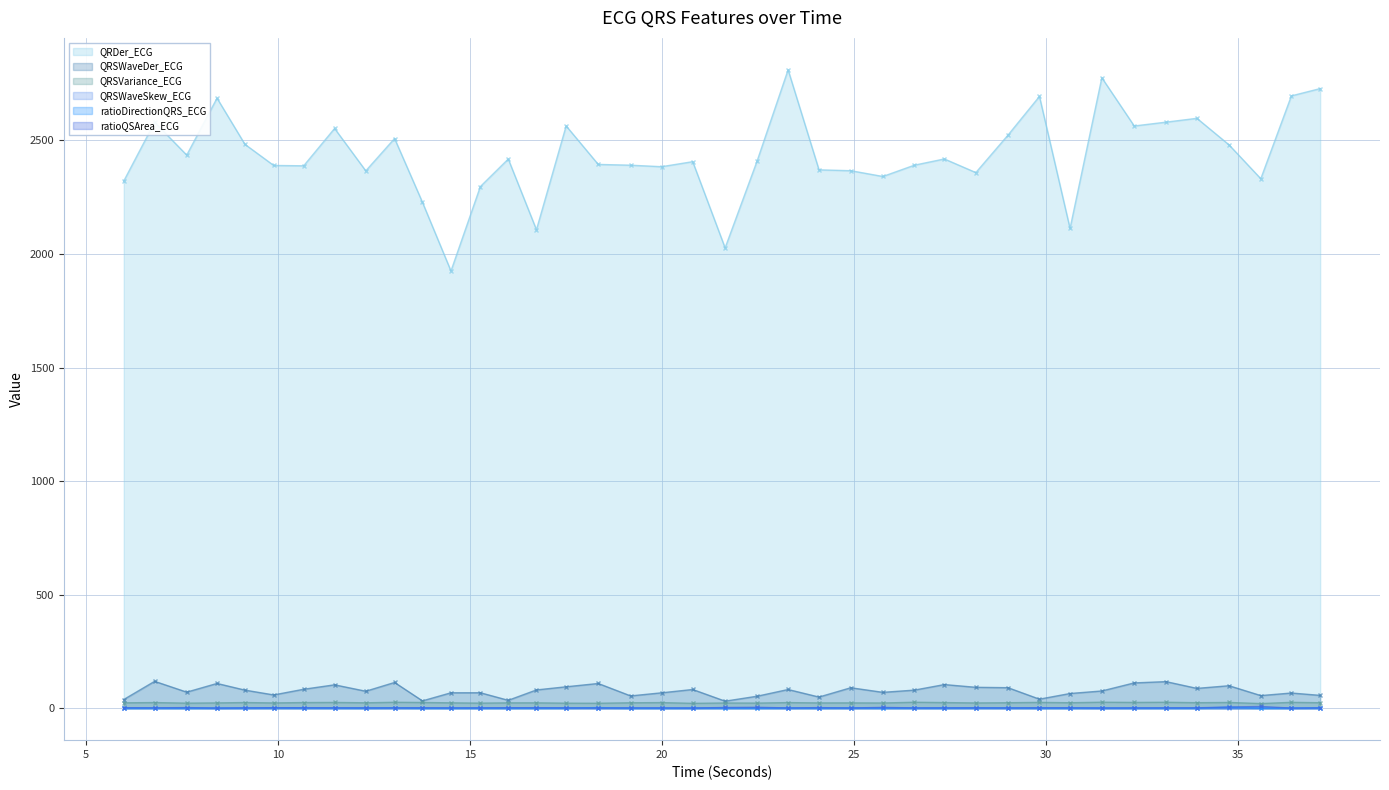

How many lines are shown in the chart?

6